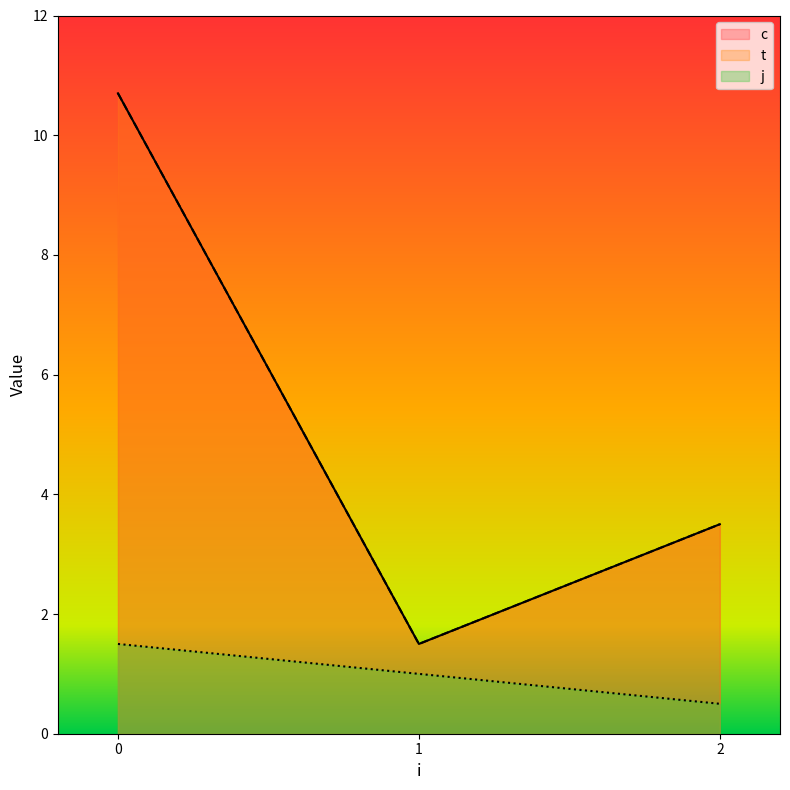

What are all the series names shown in the legend?

c, t, j